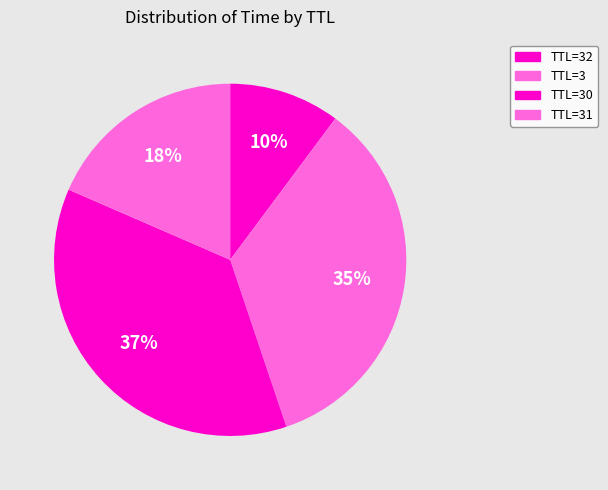

Rank the categories by value from highest to lowest.

TTL=30, TTL=3, TTL=31, TTL=32